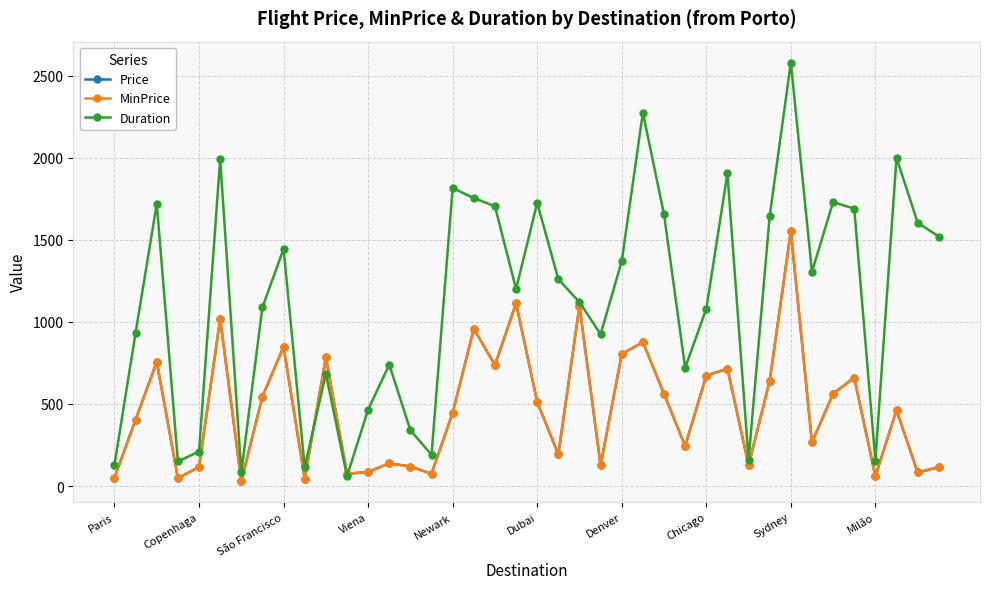

True or false: Price and MinPrice cross at least once.

False